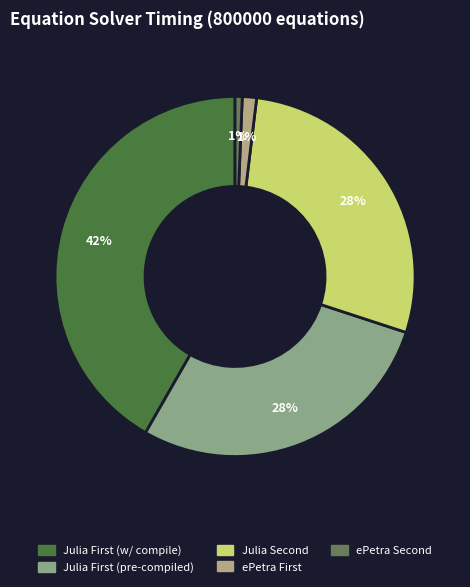

Is there a majority slice in this chart?

No